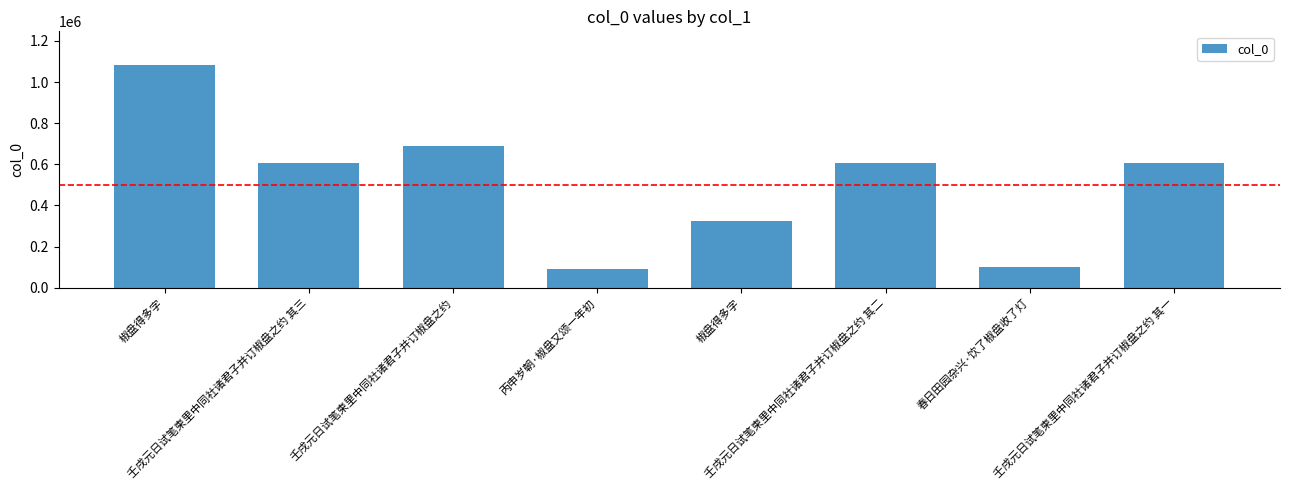

Reading left to right, extract all data points from this chart.

1083775	604513	690464	91672	324943	604512	101972	604511